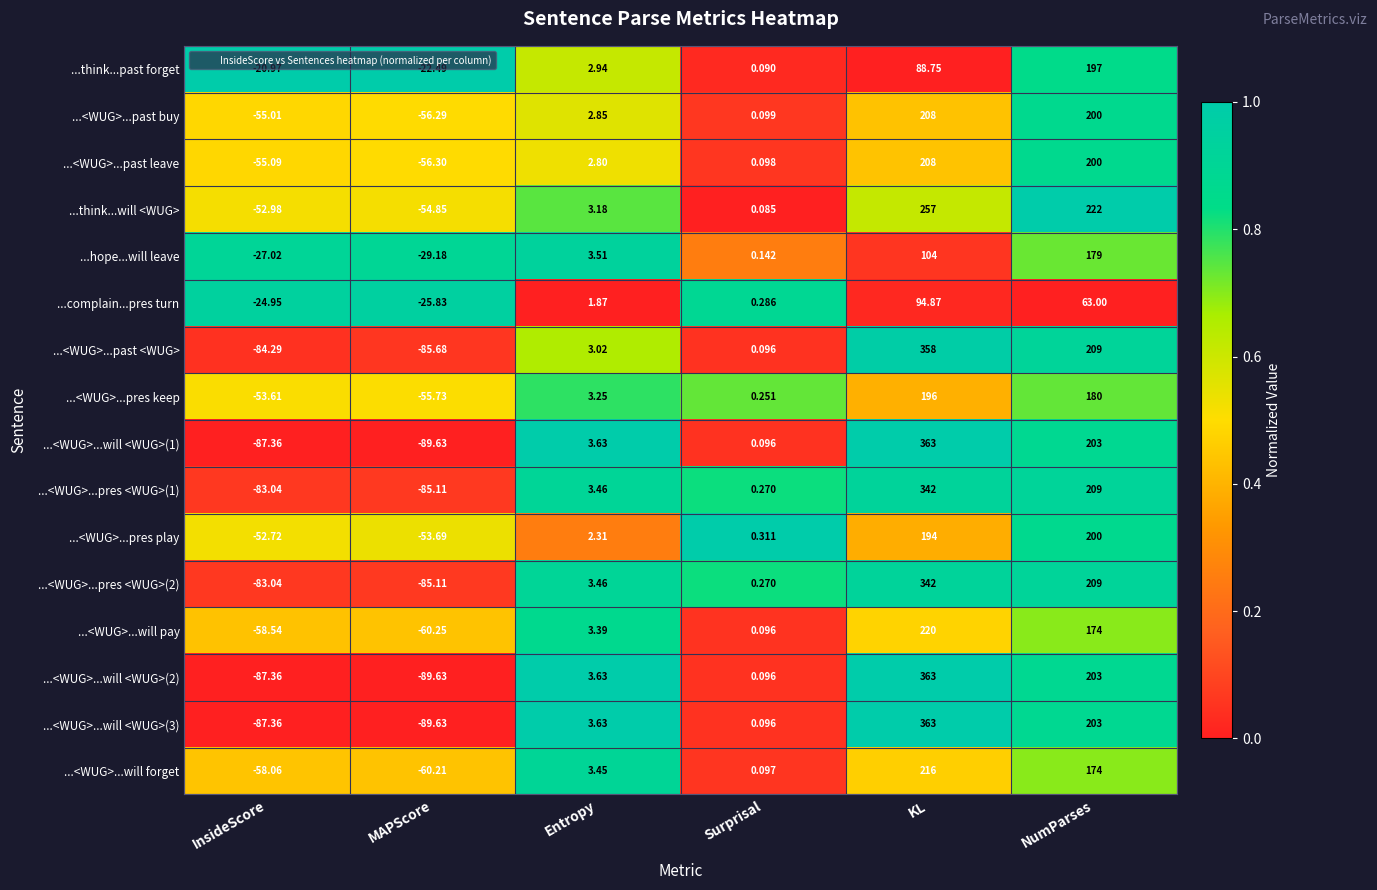

What is the greatest value displayed?

363.0